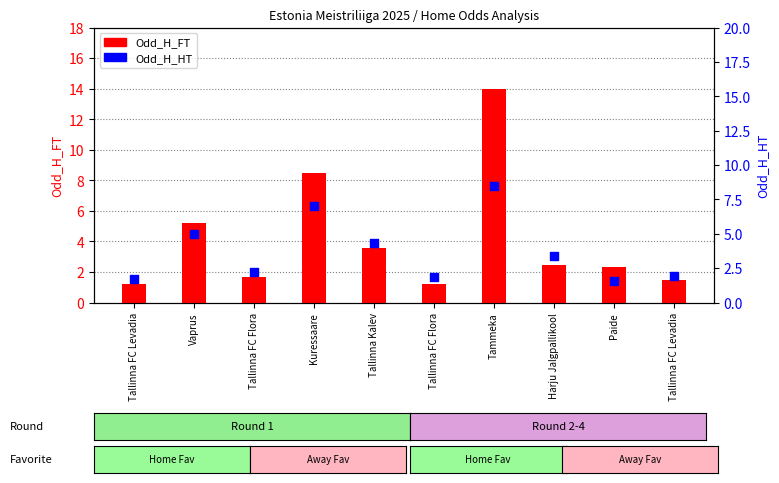

At which category is the sum across all series the highest?

Tammeka